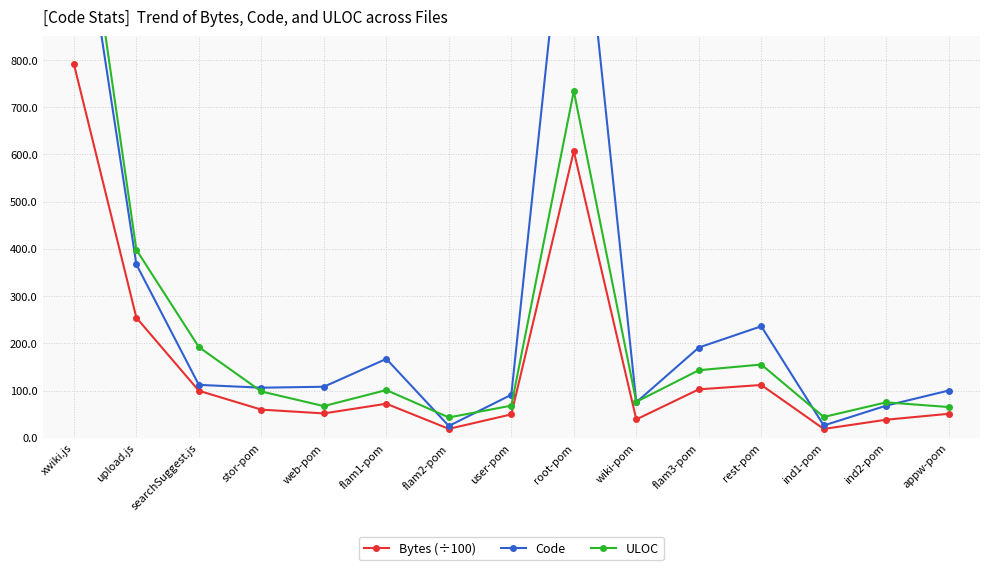

Where is ULOC nearest to the value 679?

root-pom